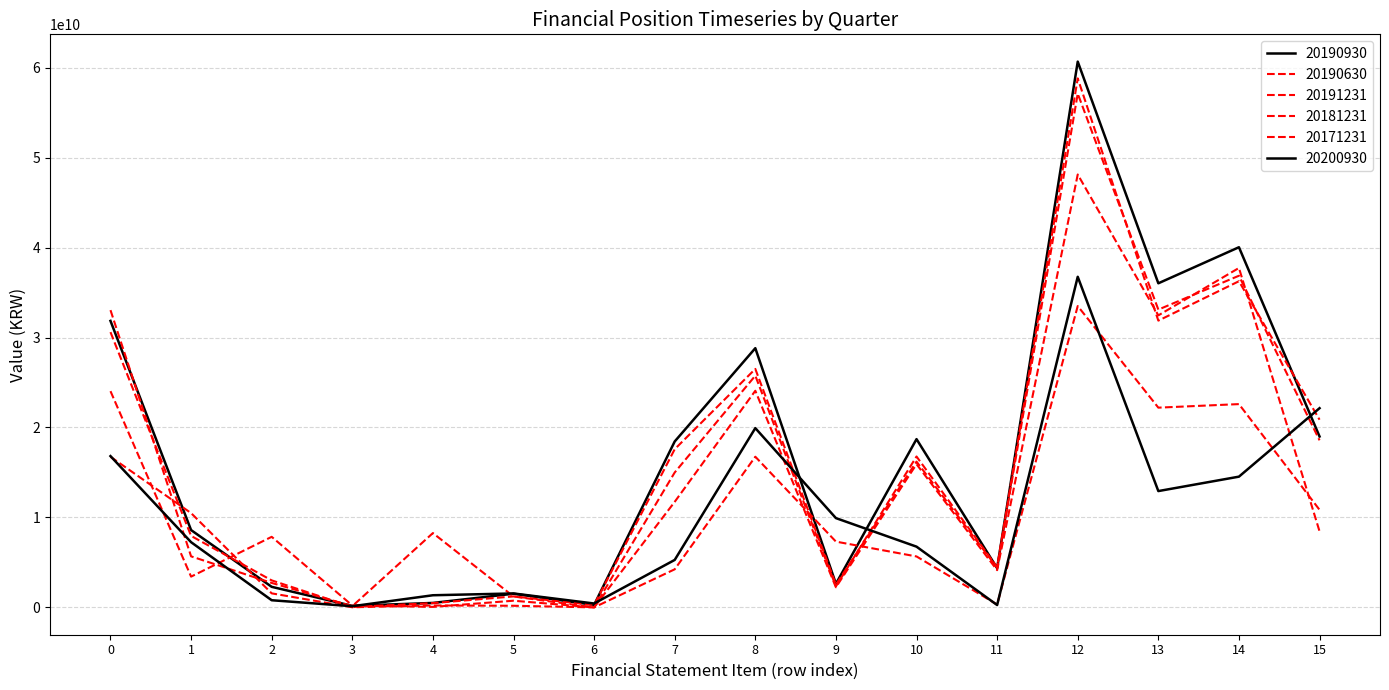

How many lines are shown in the chart?

6